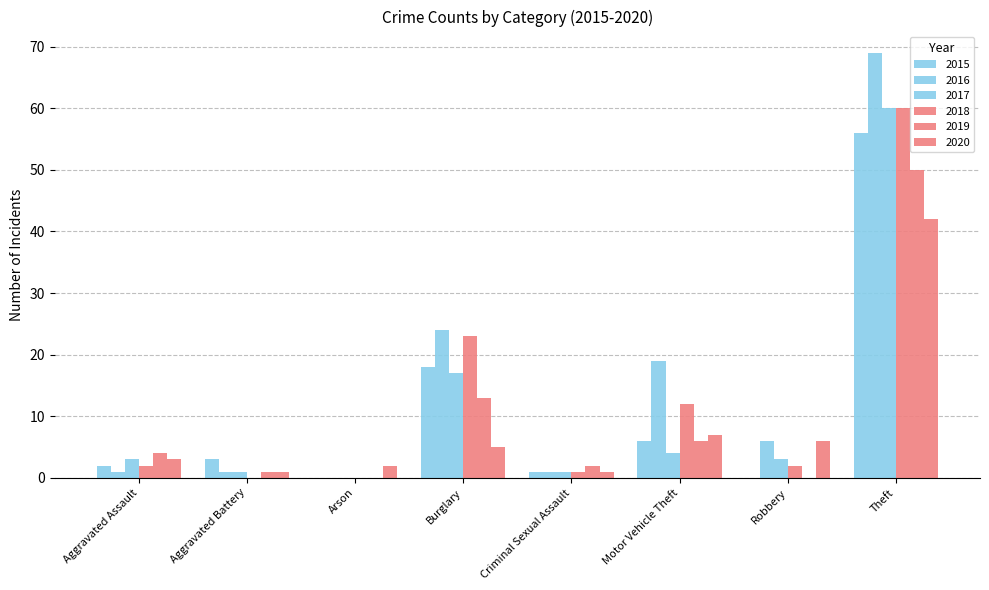

What is the difference between the maximum and minimum values in the 2017 series?

60